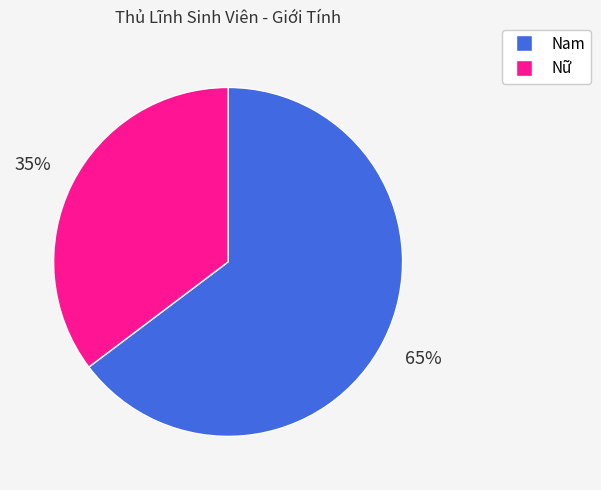

Do Nữ and Nam together represent more than half of the pie?

Yes